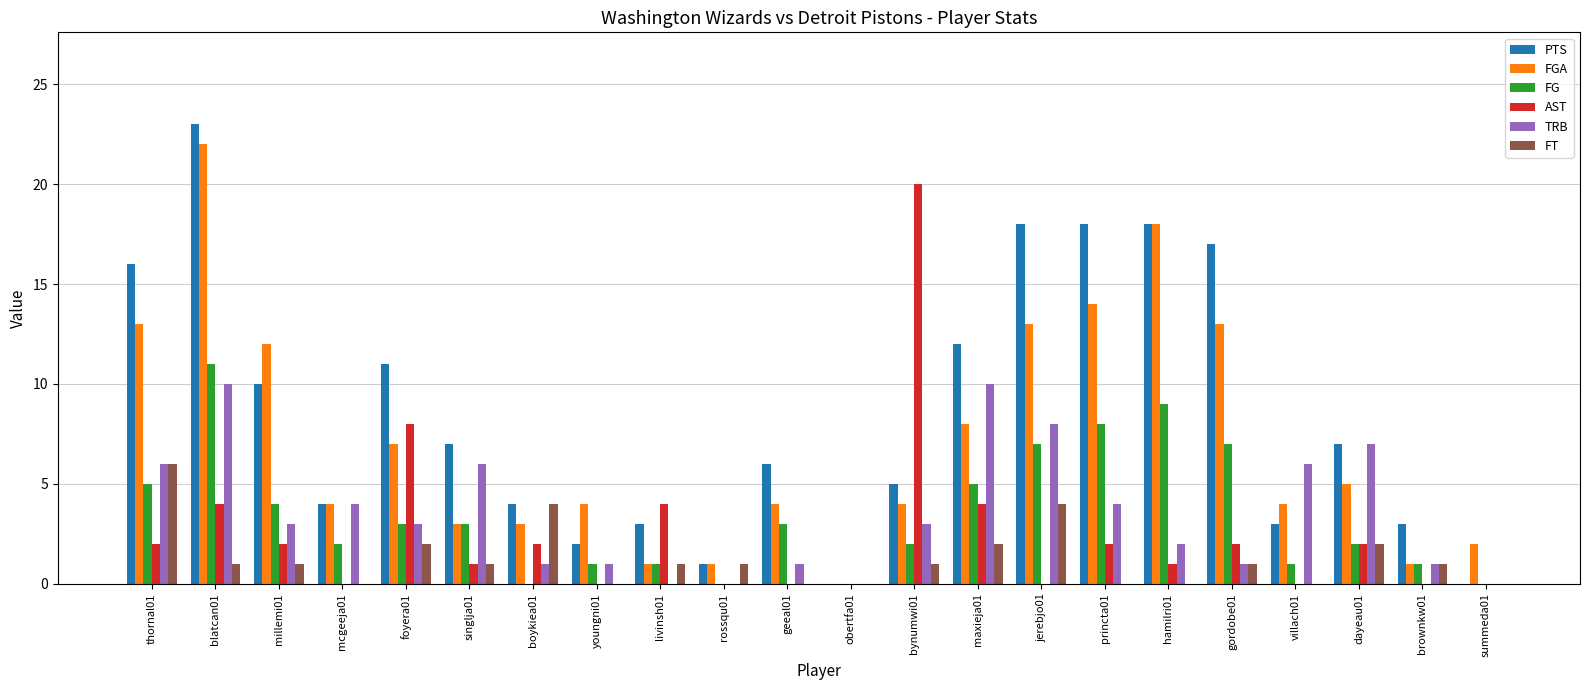

At which category is the sum across all series the highest?

blatcan01